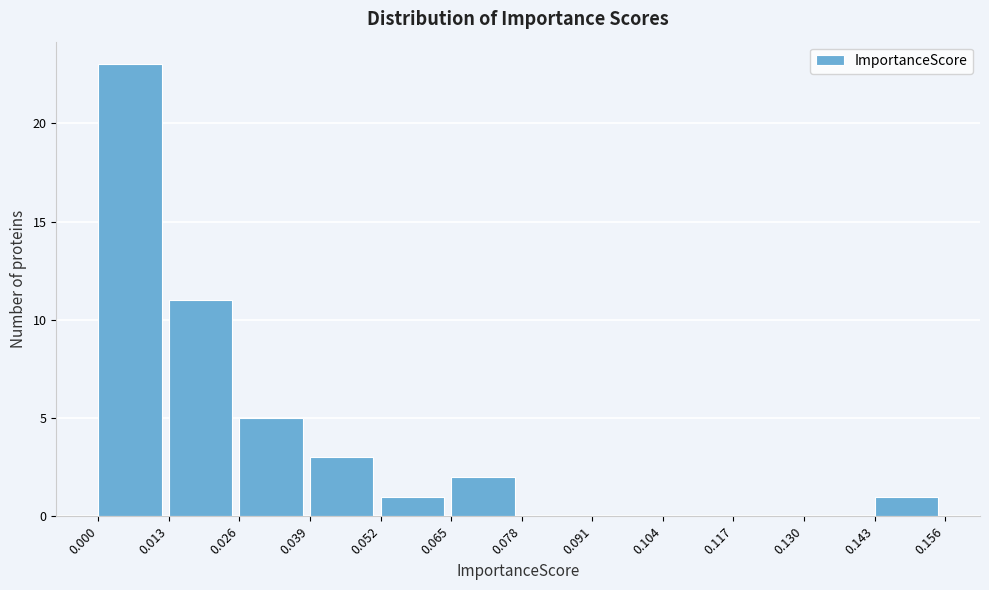

What is the height of the bar covering 0.039 to 0.052 on the x-axis? The values are not printed on the chart, so give them approximately, as read against the axis.

3